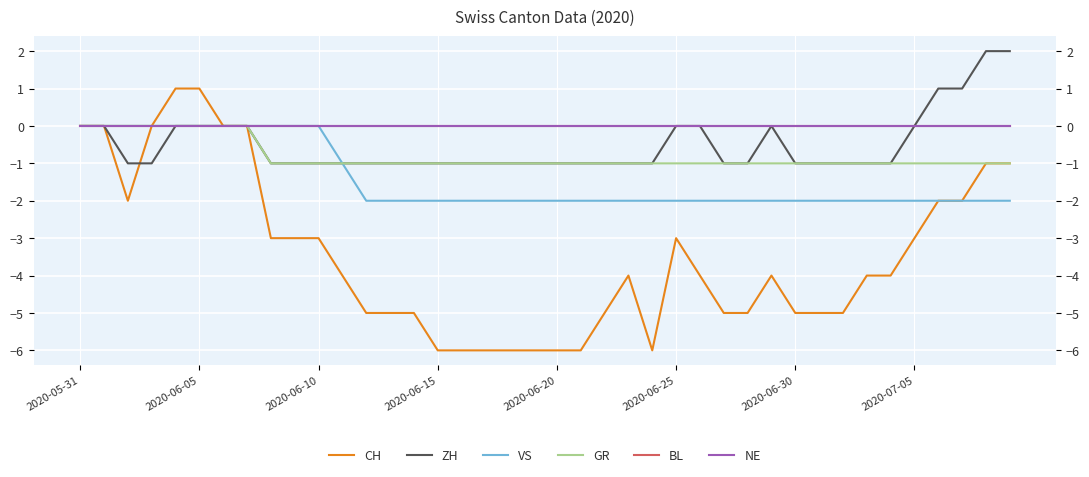

How many categories are shown in the chart?

40